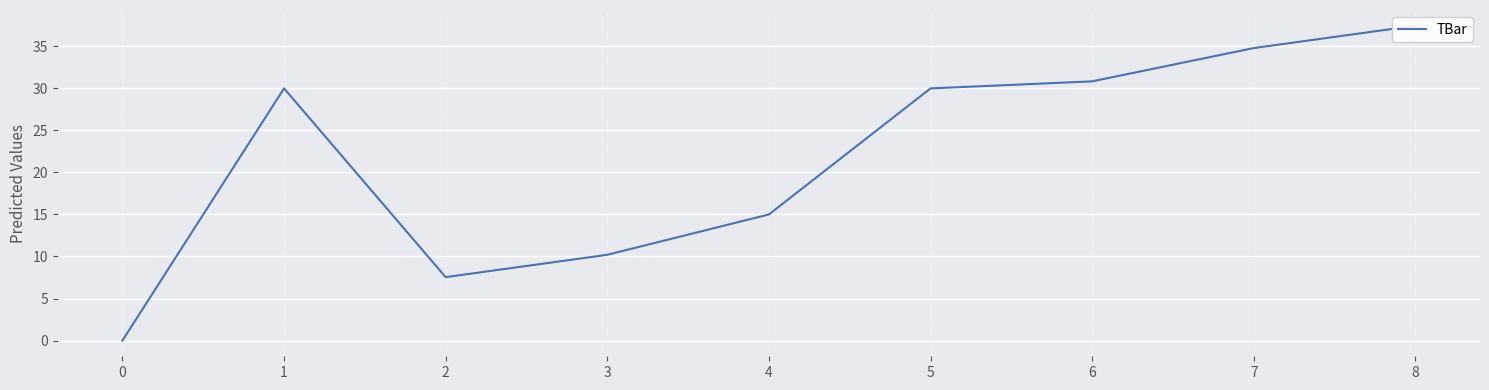

At which label is the value closest to 18?

3